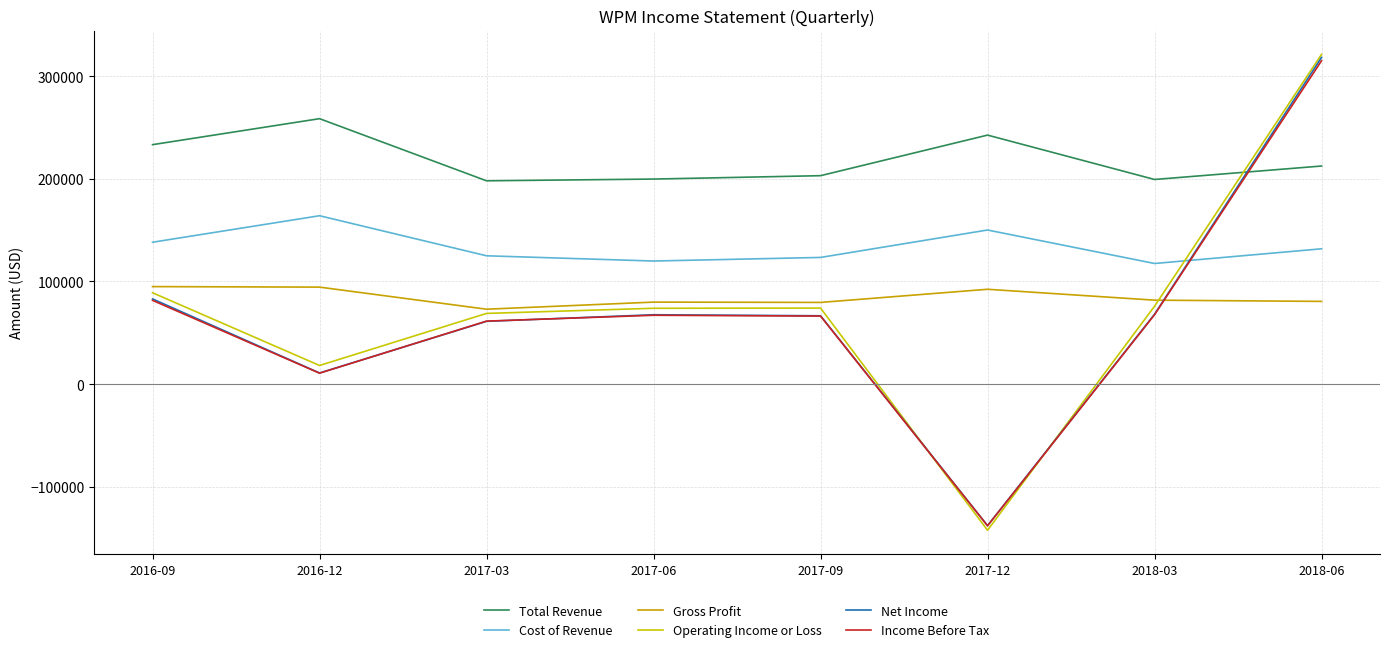

What is the sum of the Net Income values at 2016-12 and 2016-09?

93900